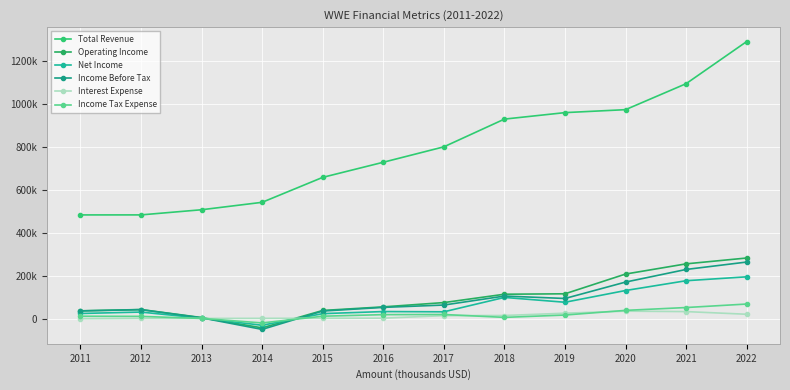

Does the chart have visible grid lines?

Yes